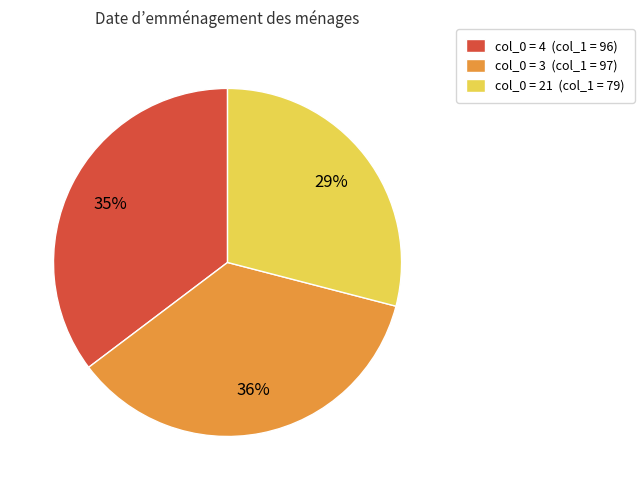

To the nearest percent, what is the difference between the largest and smallest slice percentages?

7%